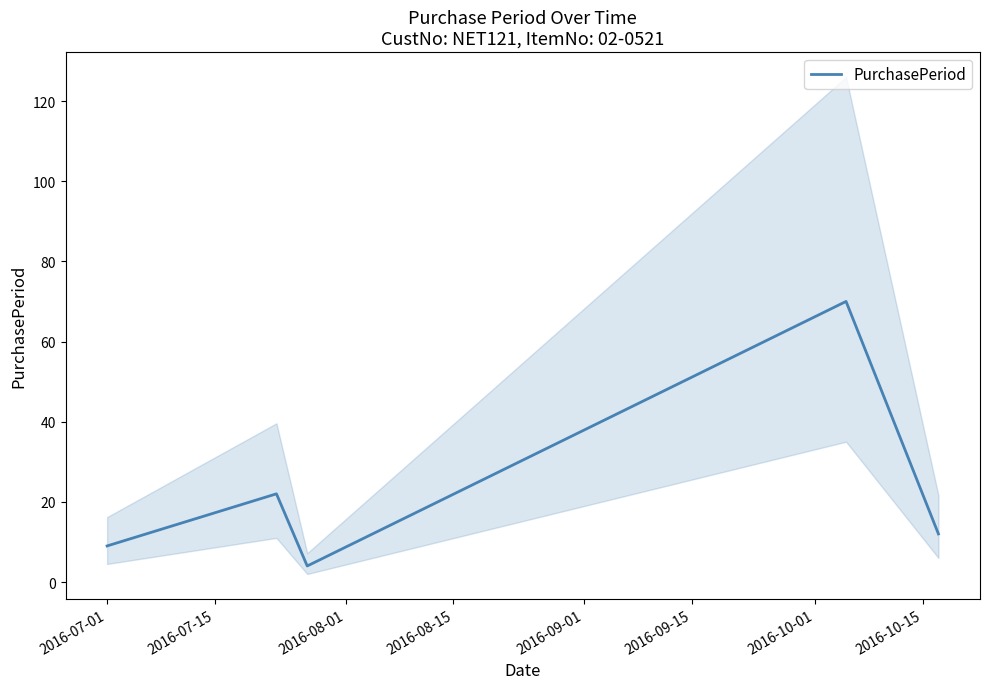

What is the highest value of the PurchasePeriod series?

70